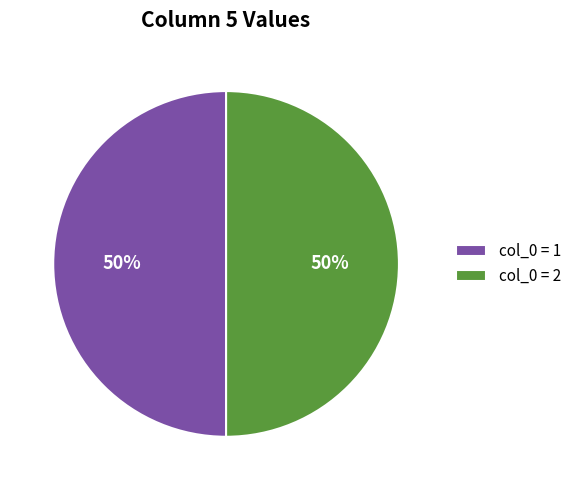

The col_0 = 2 slice represents 45% of the pie. True or false?

False